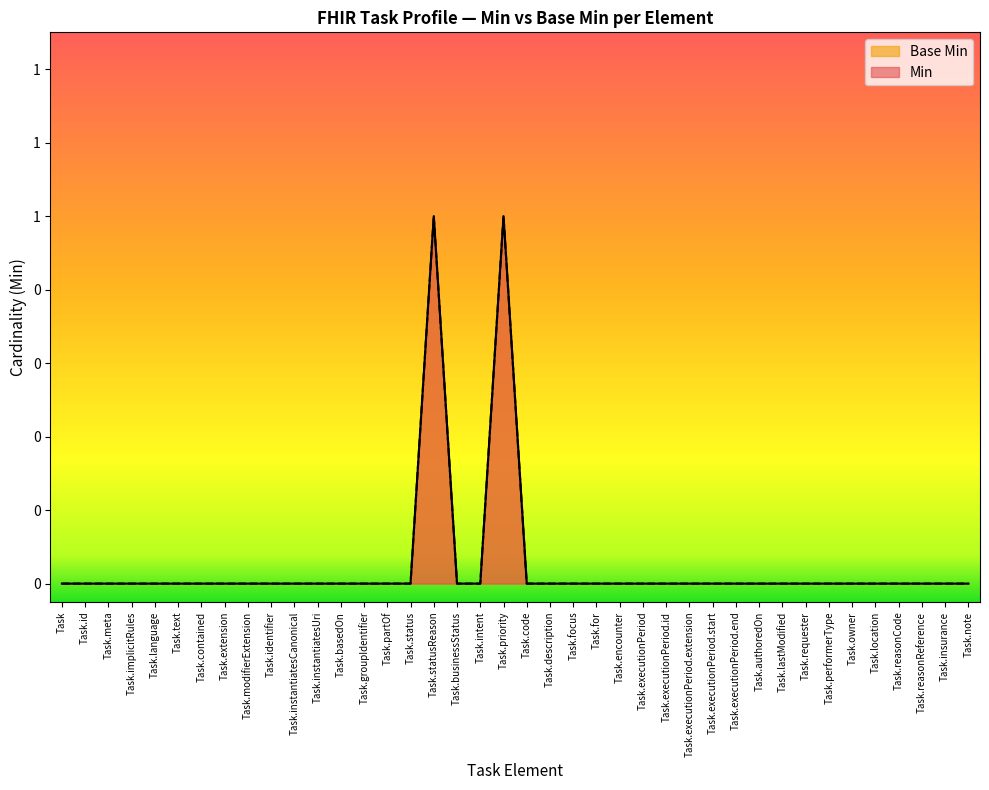

Where is Min nearest to the value 0?

Task